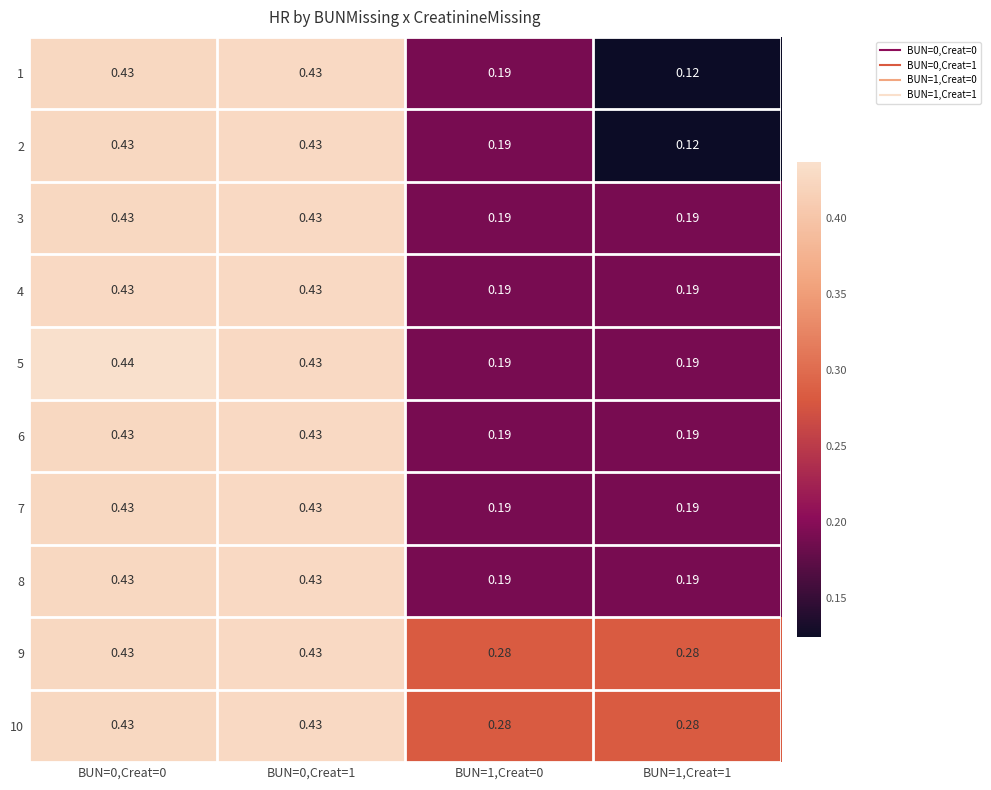

Is the value of 2 at BUN=1,Creat=0 greater than the value of 10 at BUN=0,Creat=0?

No